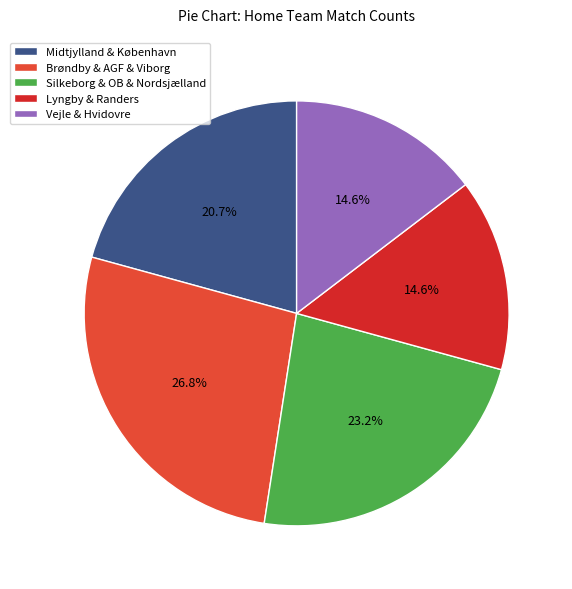

What is the ratio of the value at Midtjylland & København to the value at Vejle & Hvidovre?

1.4